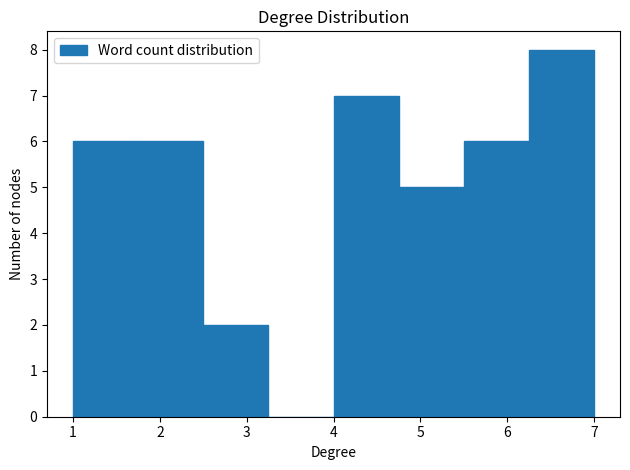

Which range on the x-axis has the tallest bar?

6.25 to 7.00